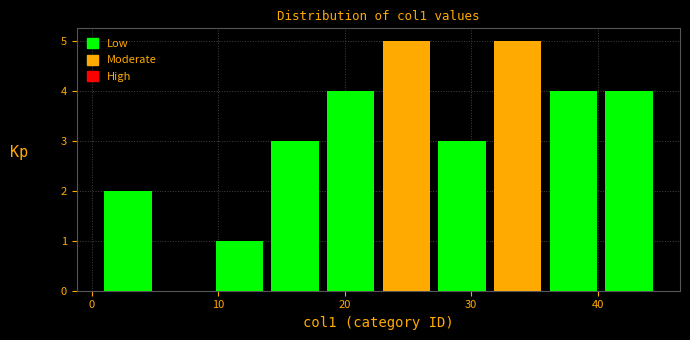

Reading left to right, transcribe this chart: for each bar, give the range it covers on the x-axis and its height. Neither the bar edges nor the heights are printed on the chart, so give them approximately, as read against the axes.

1.0 to 5.4: 2
5.4 to 9.8: 0
9.8 to 14.2: 1
14.2 to 18.6: 3
18.6 to 23.0: 4
23.0 to 27.4: 5
27.4 to 31.8: 3
31.8 to 36.2: 5
36.2 to 40.6: 4
40.6 to 45.0: 4